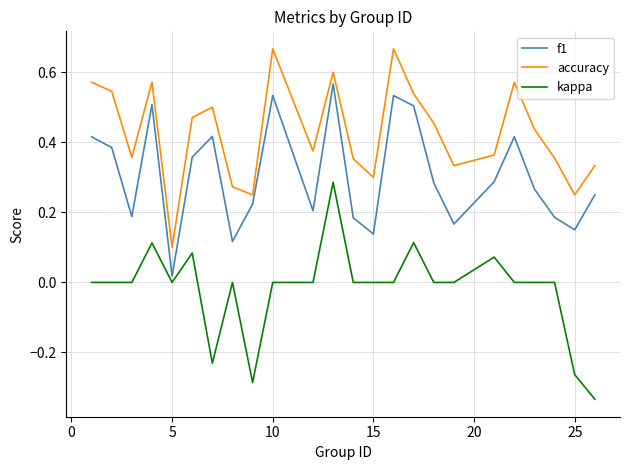

Rank the series by their maximum value, from highest to lowest.

accuracy, f1, kappa